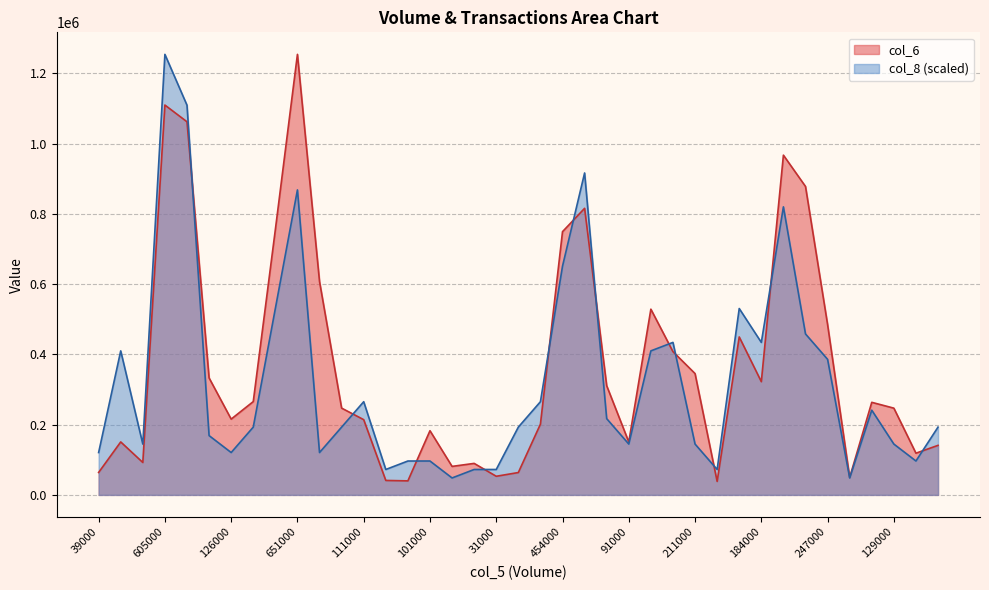

What is the greatest value displayed?

1254210.0